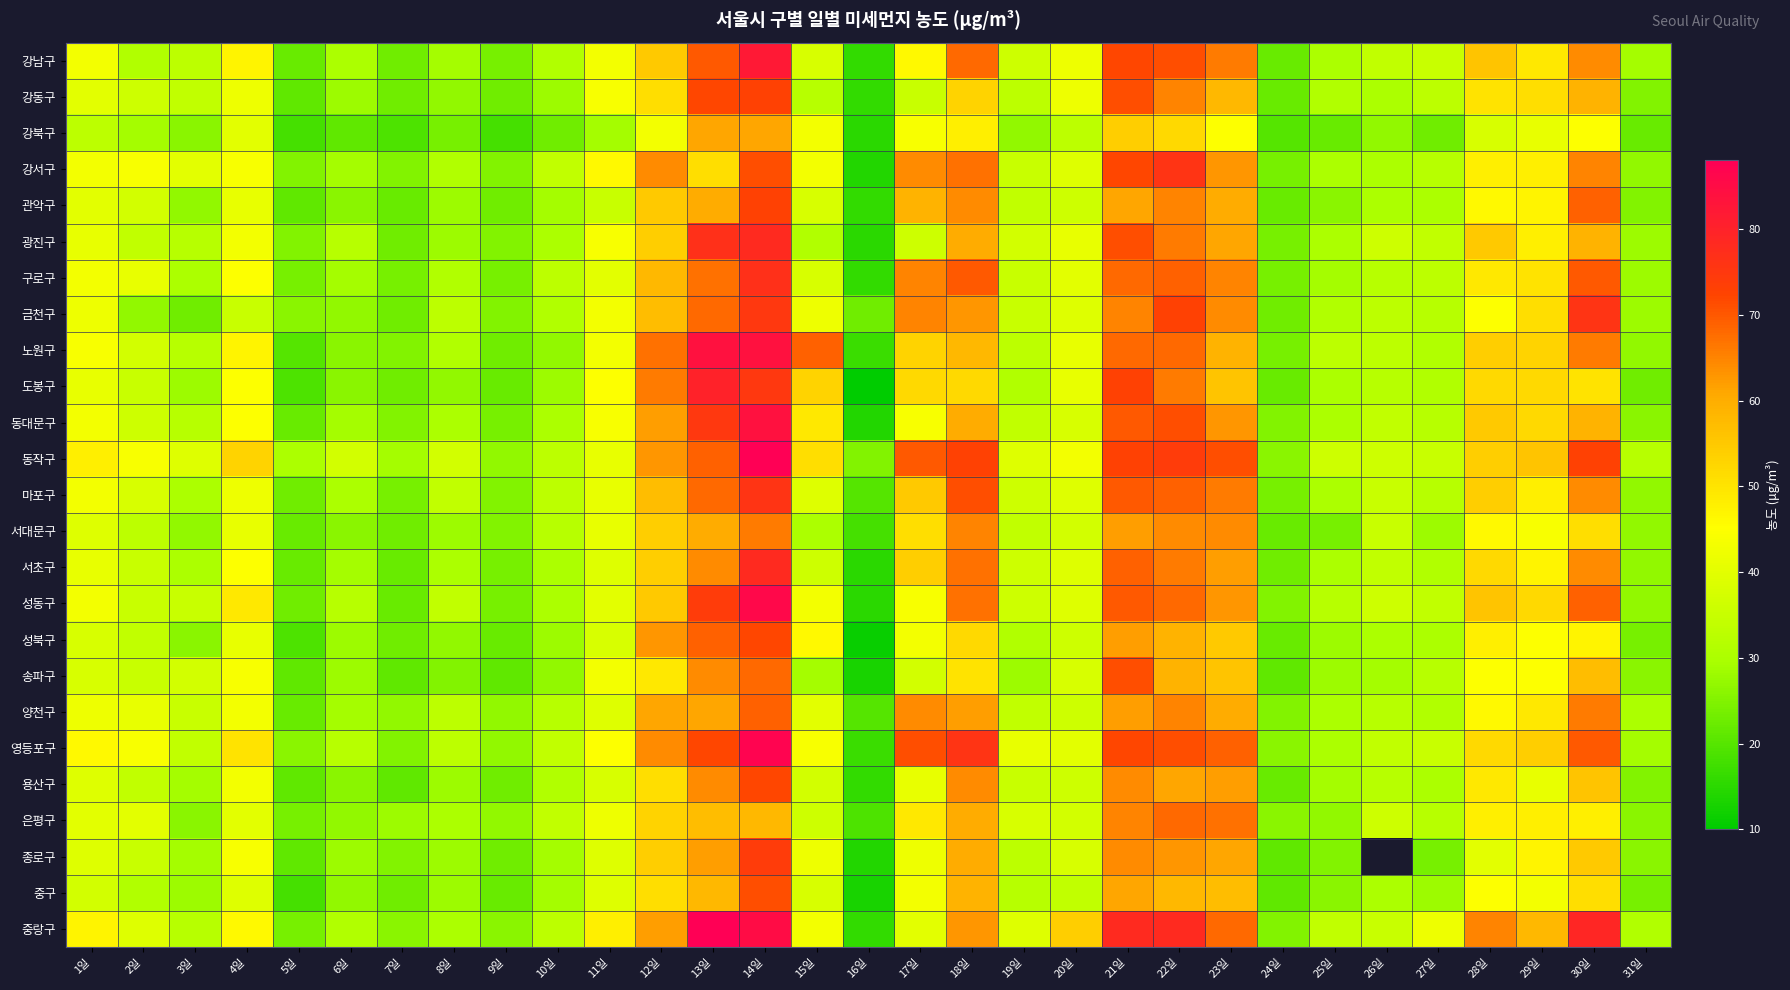

Rank the series by their maximum value, from highest to lowest.

동작구, 중랑구, 영등포구, 성동구, 노원구, 동대문구, 강남구, 도봉구, 광진구, 서초구, 구로구, 강서구, 금천구, 마포구, 종로구, 강동구, 관악구, 성북구, 용산구, 송파구, 중구, 양천구, 은평구, 서대문구, 강북구